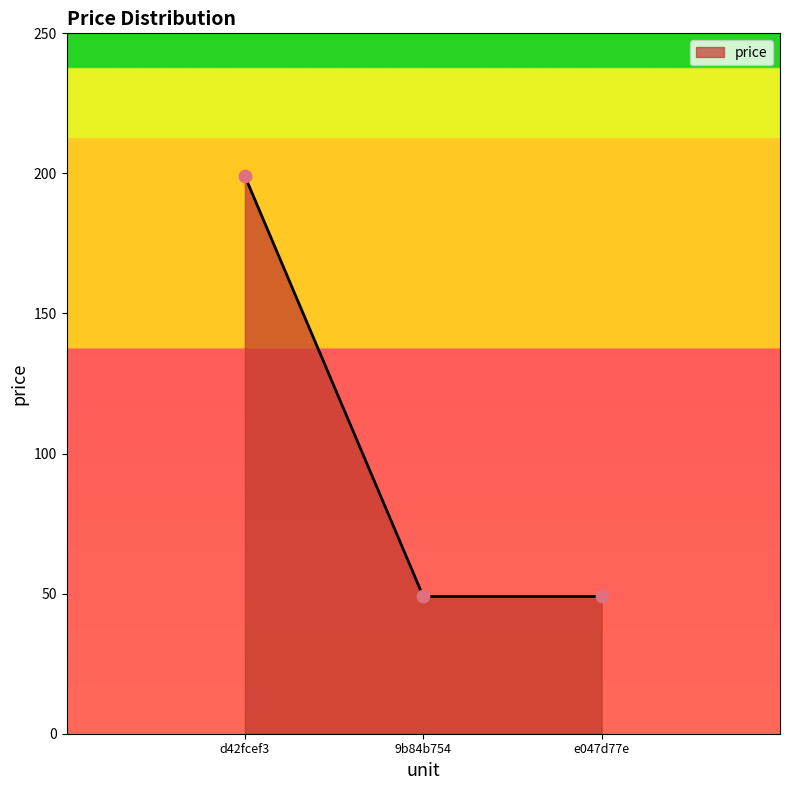

What is the change in value from d42fcef3 to e047d77e?

-150